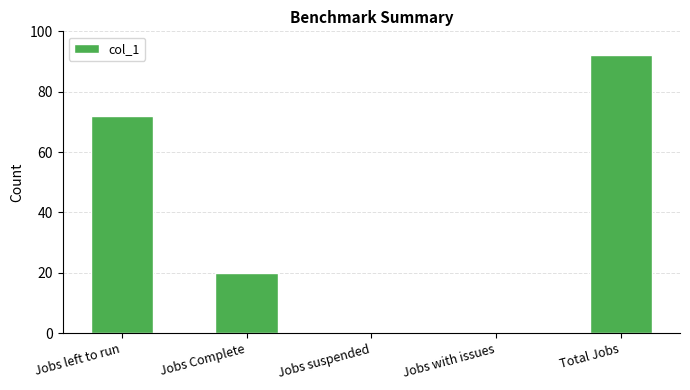

The value at Total Jobs is 140. True or false?

False